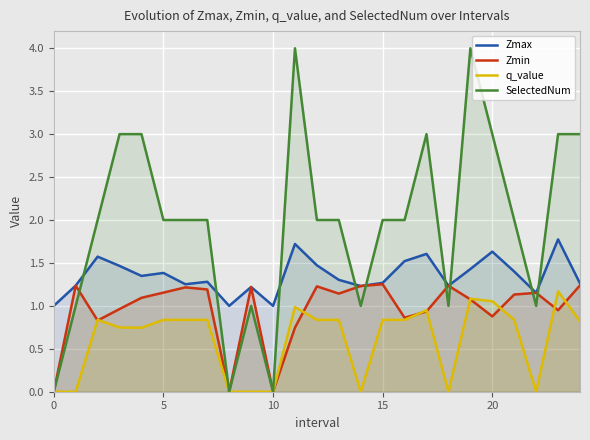

In q_value, how many points are higher than both neighbors (excluding endpoints)?

5